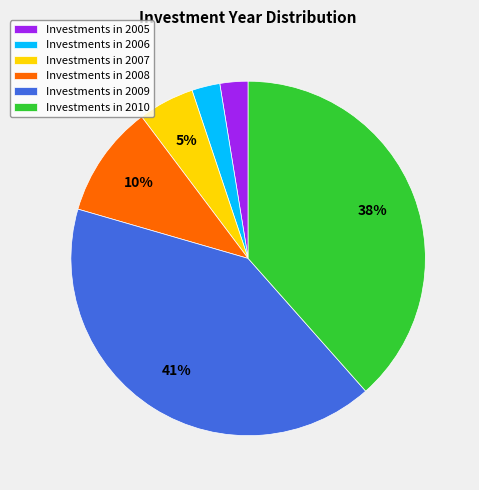

Is it true that Investments in 2008 is 10% of the pie?

True